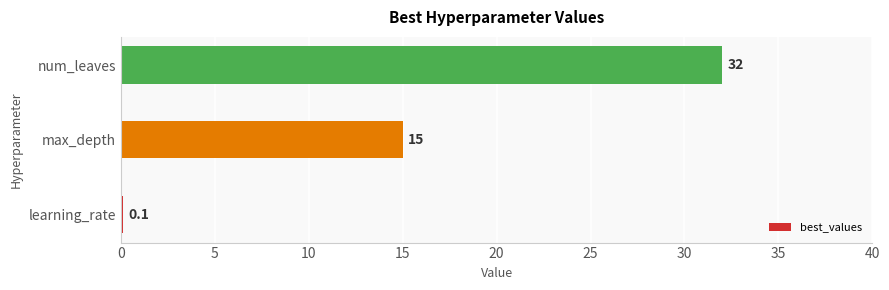

Which label corresponds to the largest value in the chart?

num_leaves